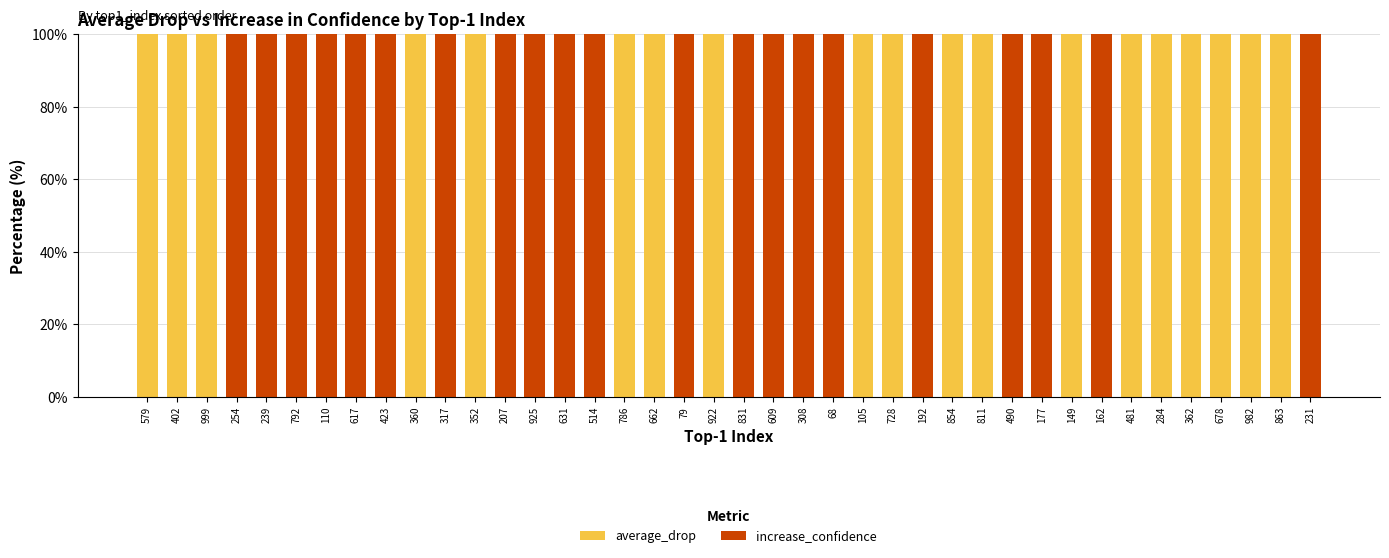

What are all the series names shown in the legend?

average_drop, increase_confidence